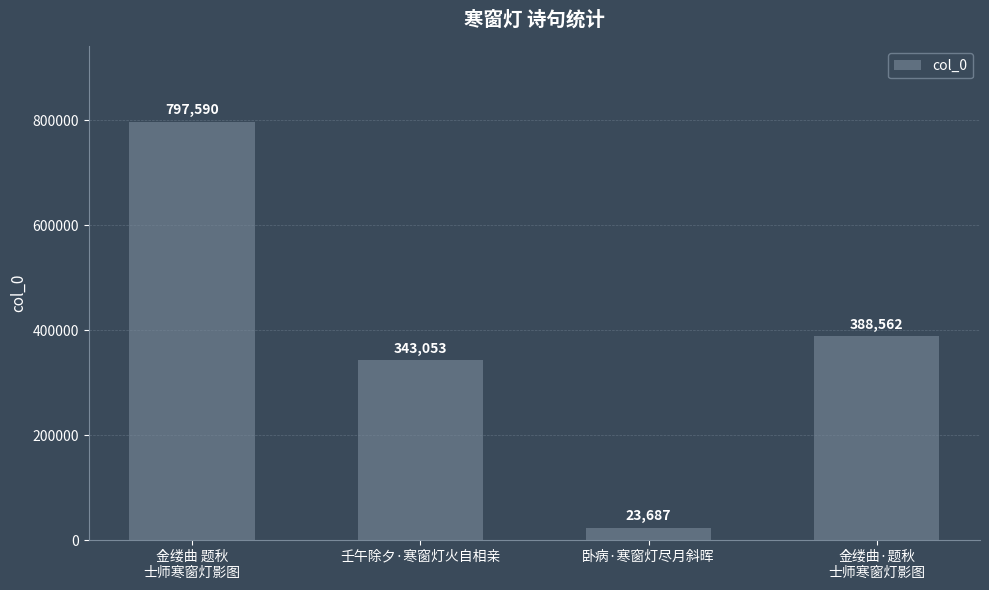

What is the label of the 4th bar from the right?

金缕曲 题秋
士师寒窗灯影图